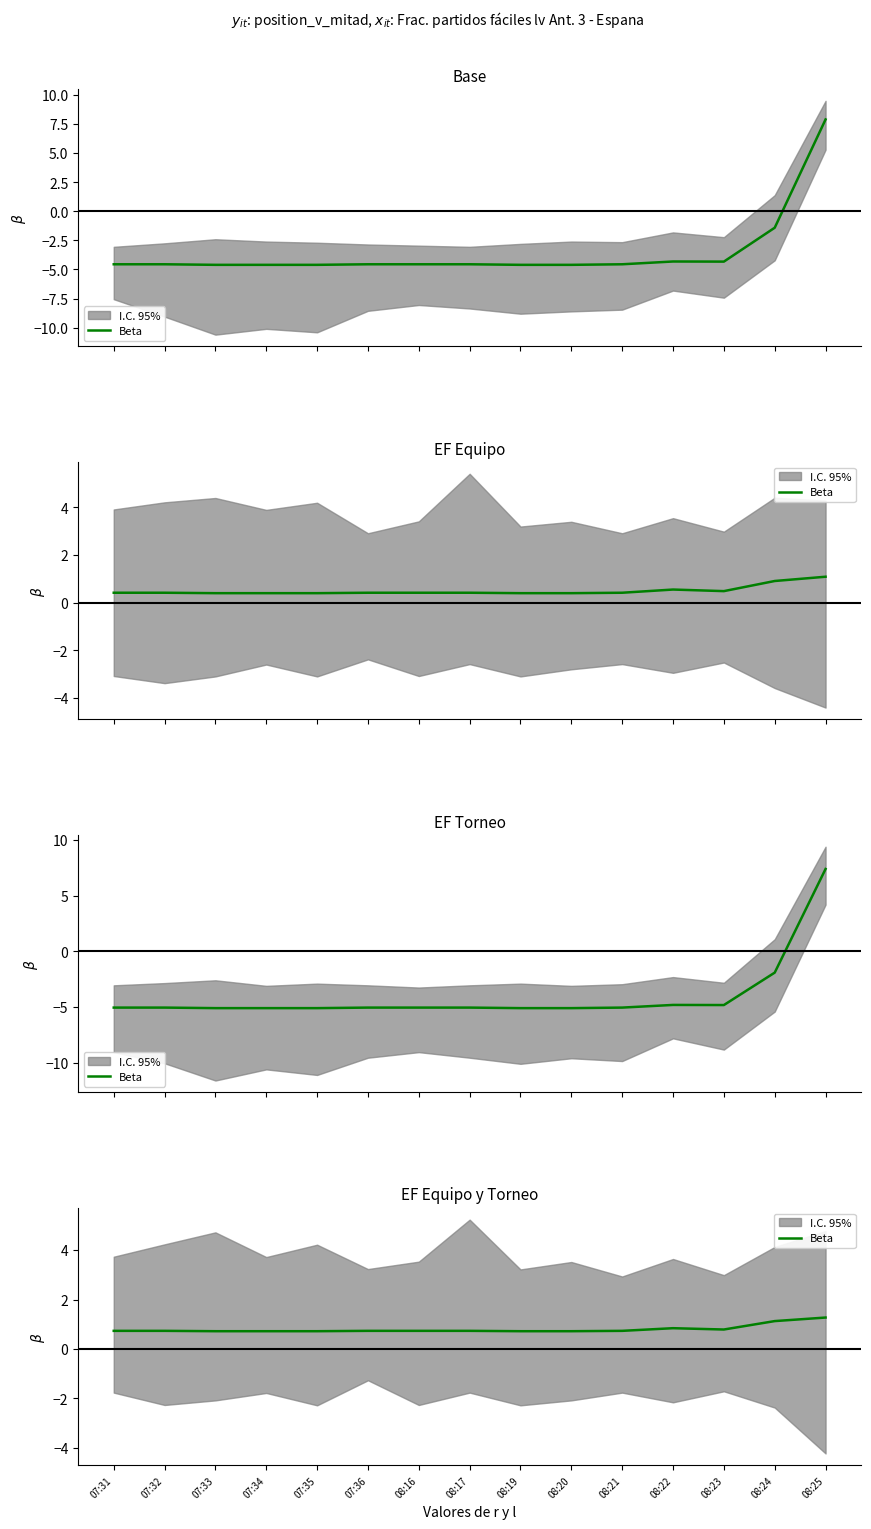

At which category does the data reach its first local valley?

08:23